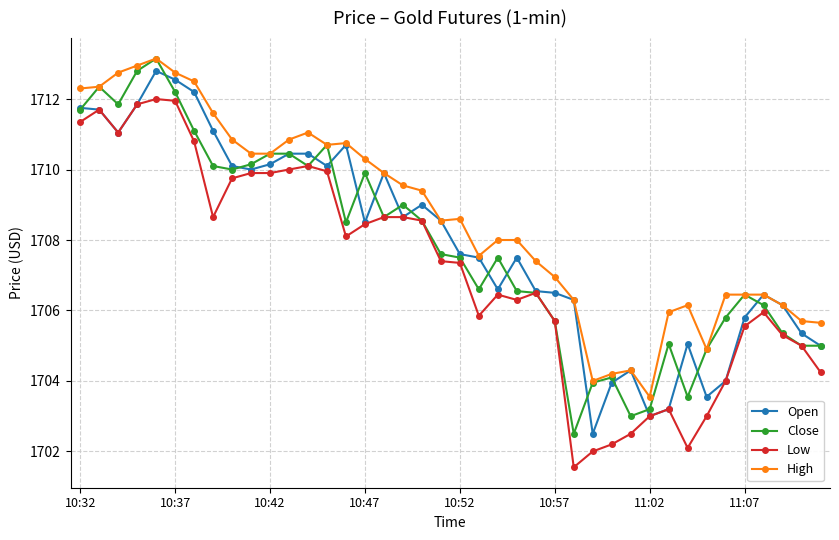

Which series has the largest total across all categories?

High